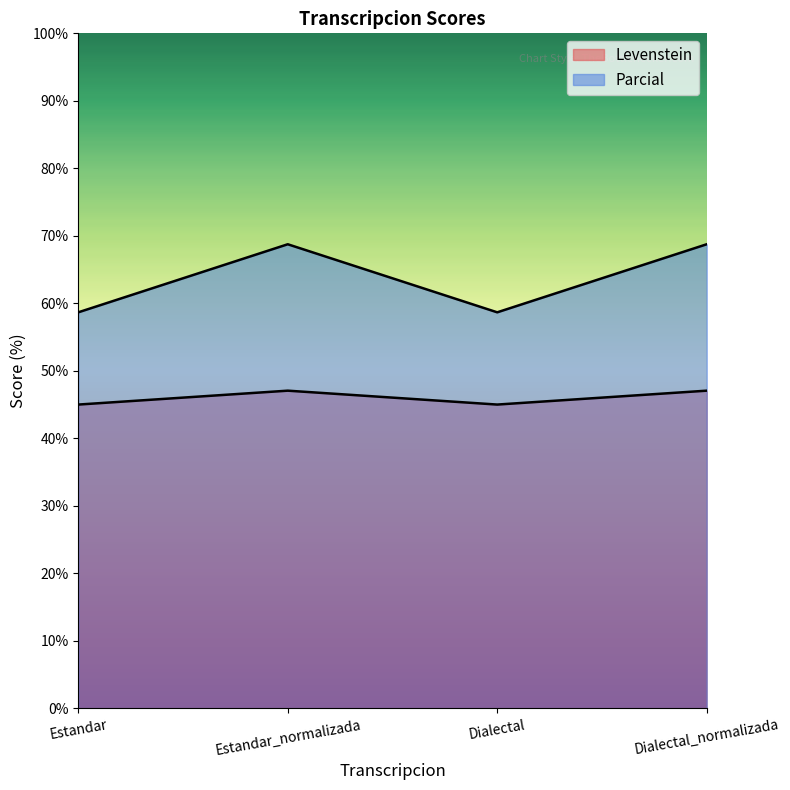

What is the sum of all Levenstein values?

184.1